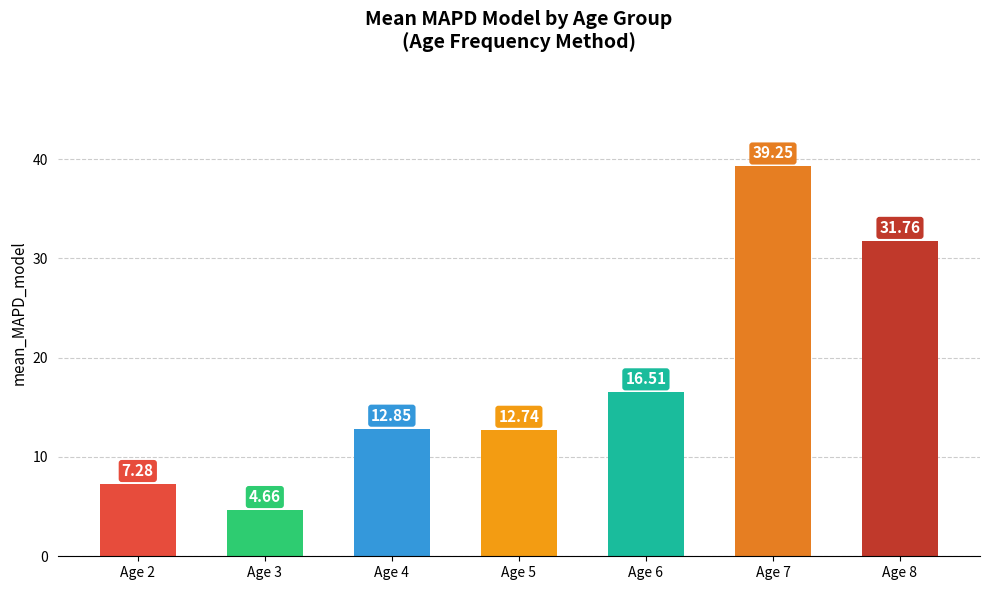

What is the average value?

17.9